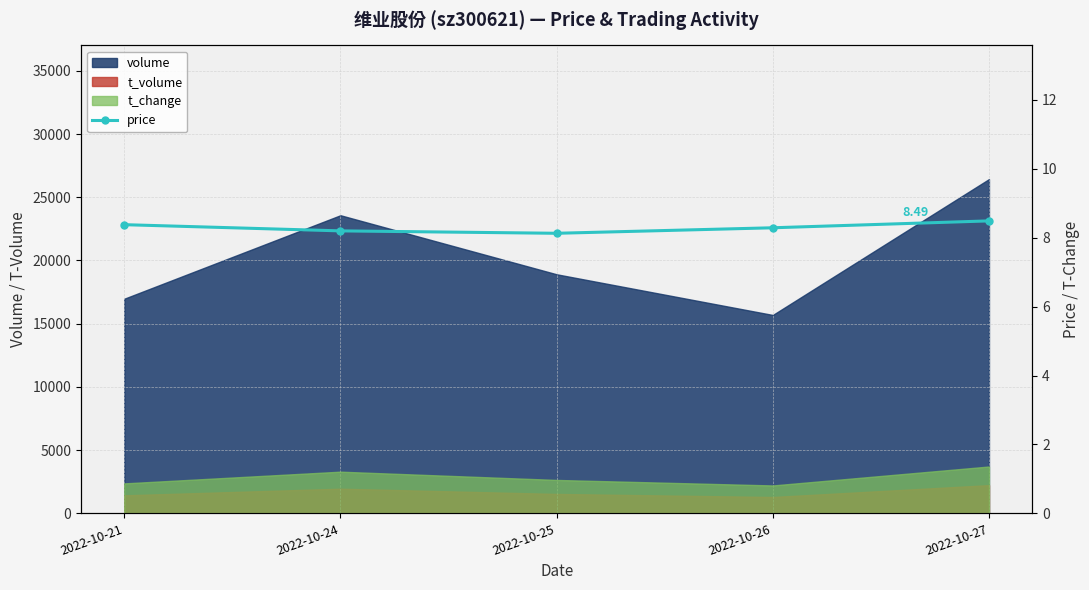

The chart shows a value of 14.1 at 2022-10-21. True or false?

False